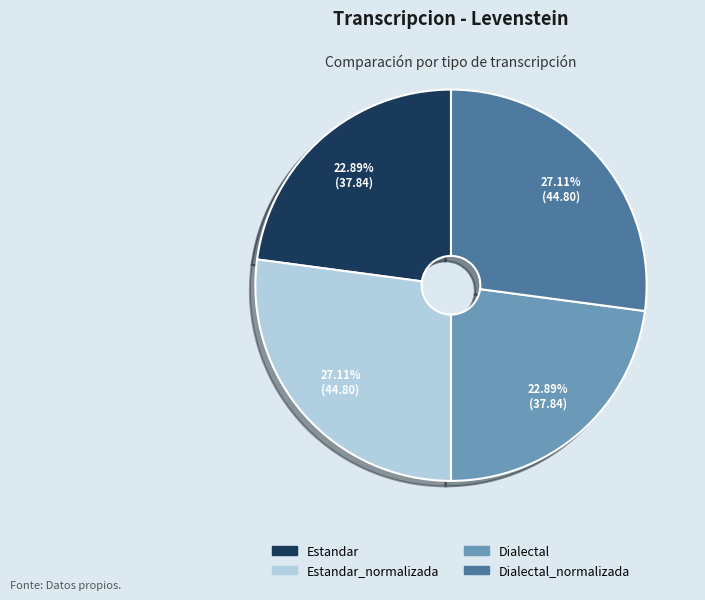

Is there any slice that represents more than half of the pie?

No